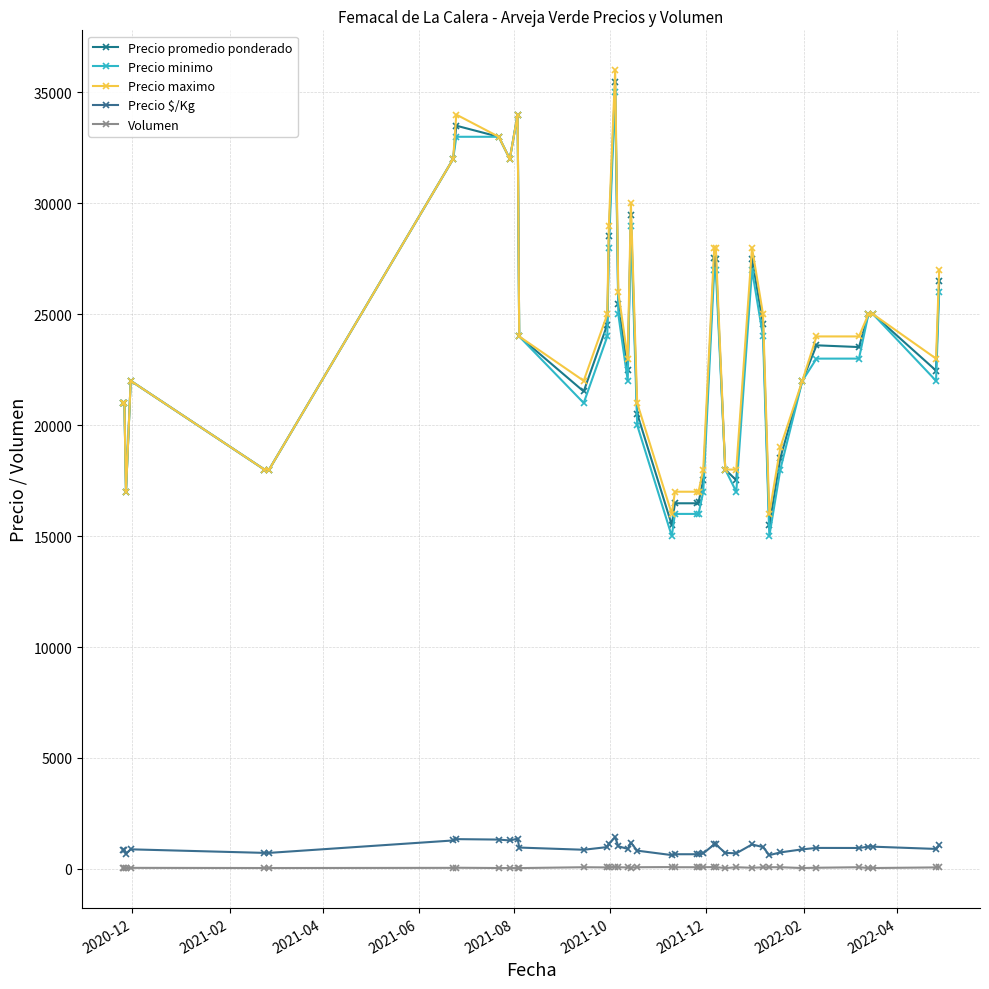

What are all the series names shown in the legend?

Precio promedio ponderado, Precio minimo, Precio maximo, Precio $/Kg, Volumen